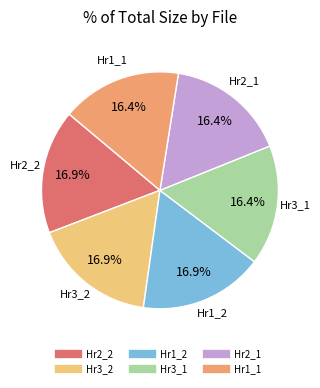

How many slices are in this pie chart?

6